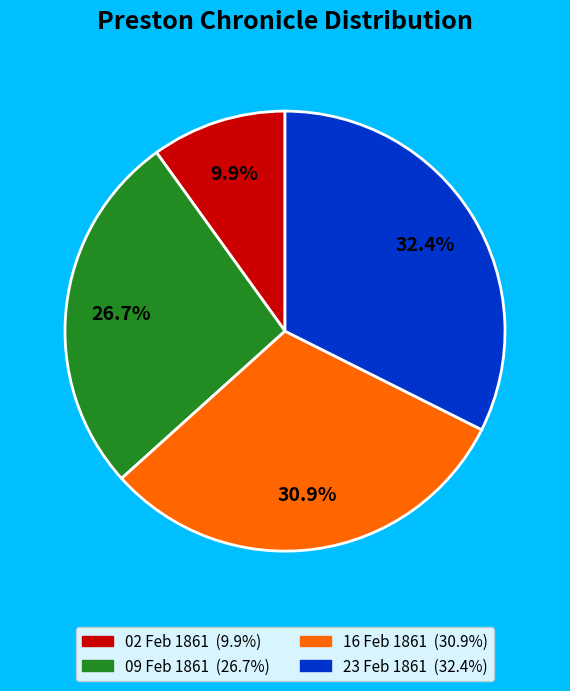

Is there any slice that represents more than half of the pie?

No